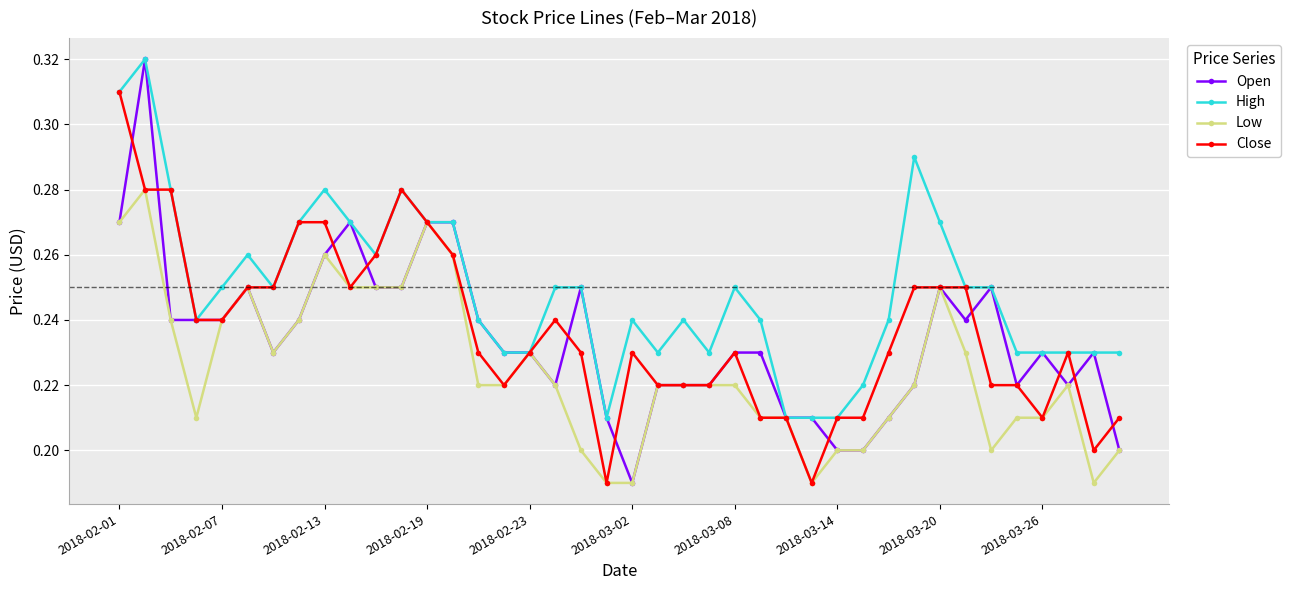

Which series has the largest total across all categories?

High